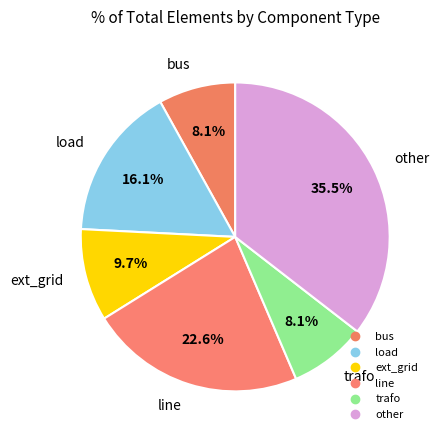

What is the total percentage of other and ext_grid?

45.2%